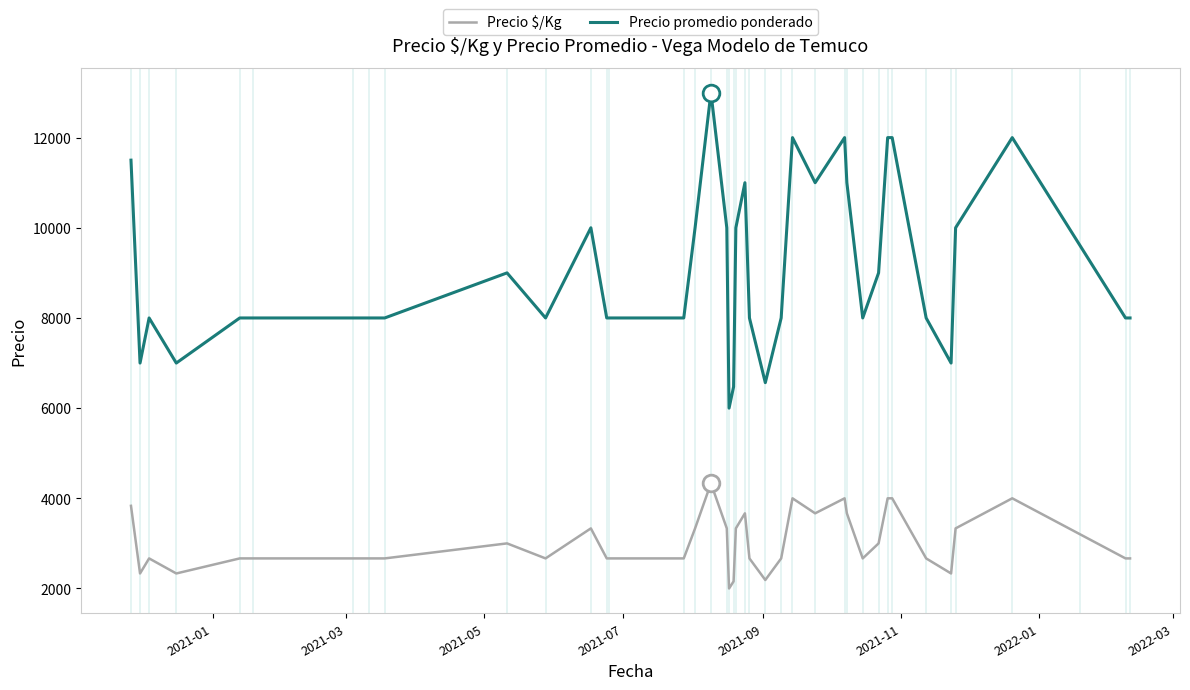

List the series in order of their overall mean, highest first.

Precio promedio ponderado, Precio $/Kg